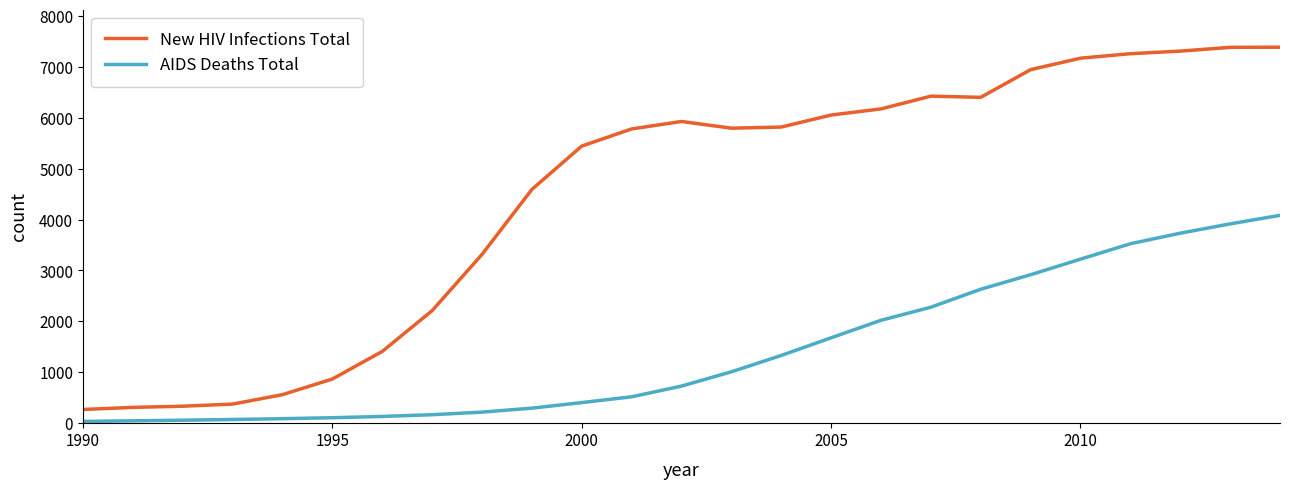

What is the highest value of the New HIV Infections Total series?

7386